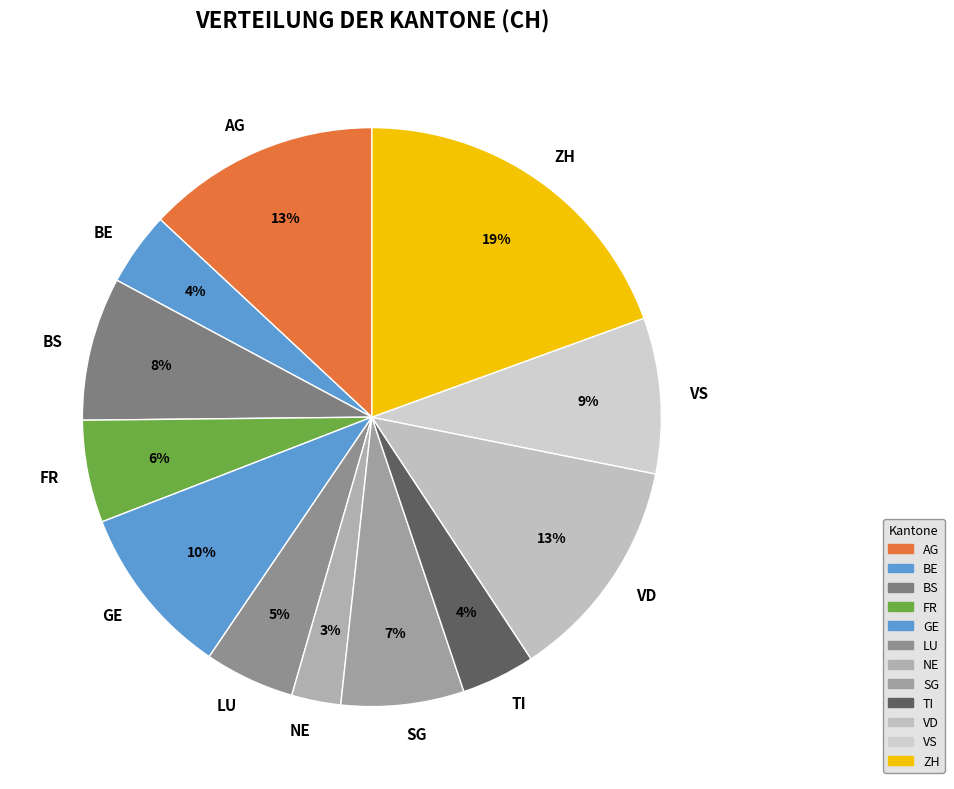

Is it true that NE is 3% of the pie?

True